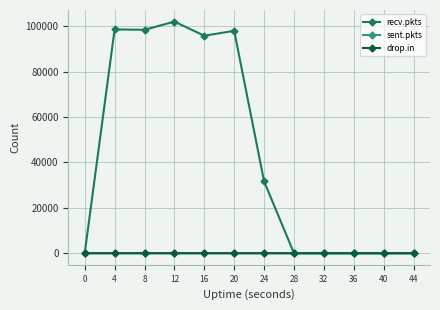

At how many categories does at least one series exceed 20208?

6